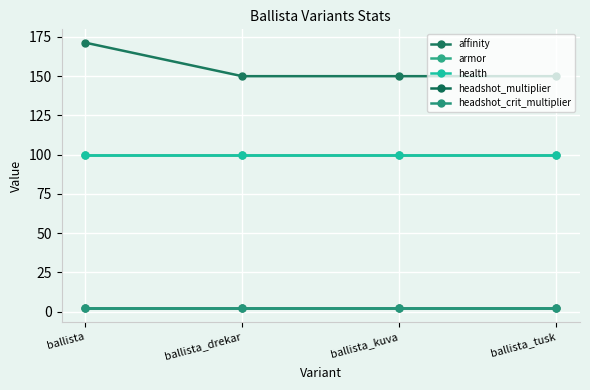

Is this an area chart (filled region under the line)?

No